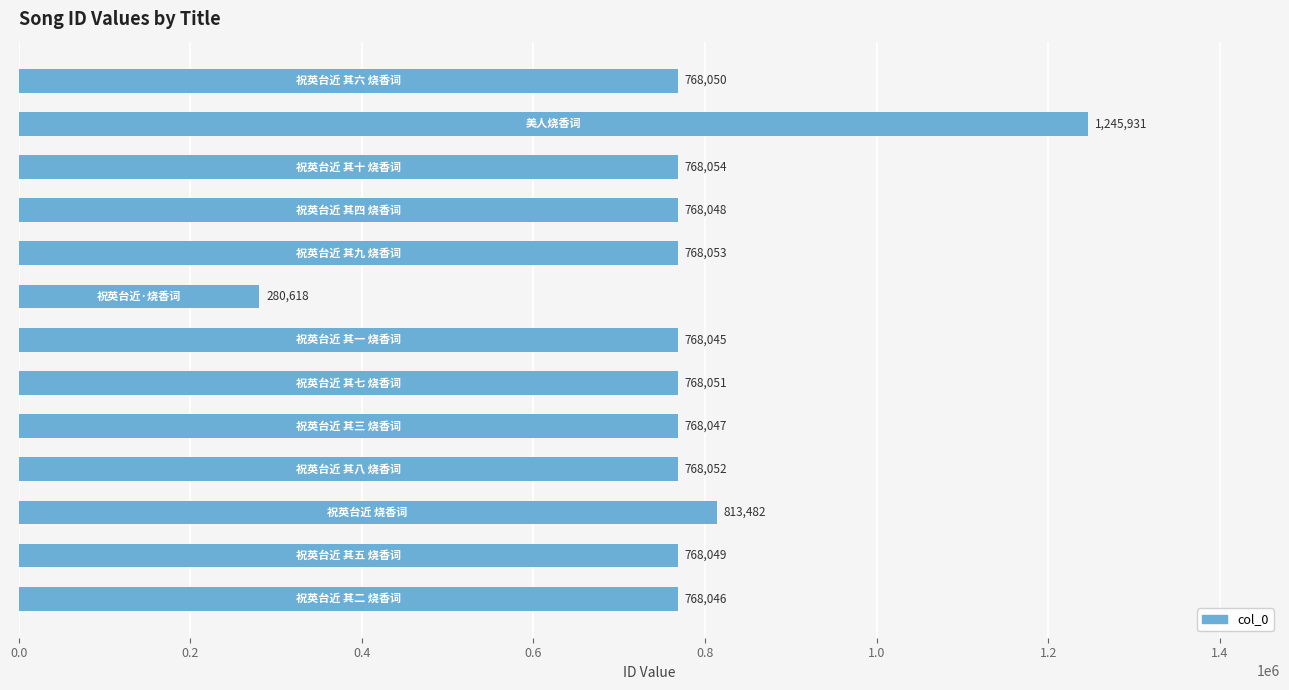

What is the average value?

770810